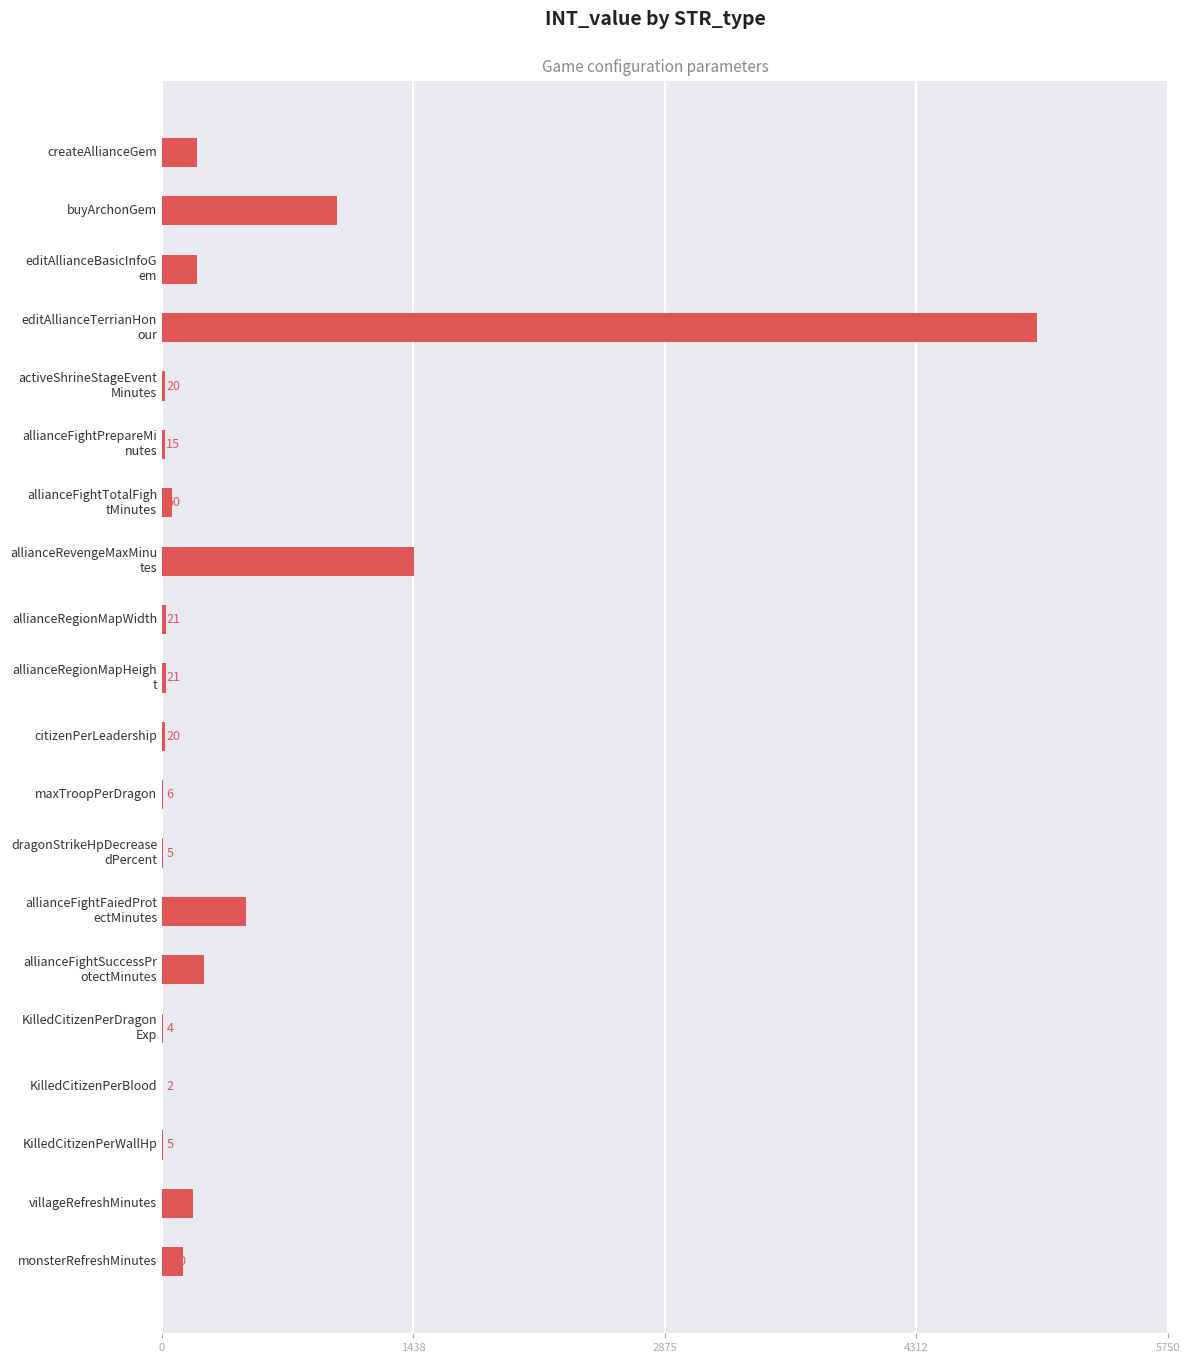

What is the maximum value shown in the chart?

5000